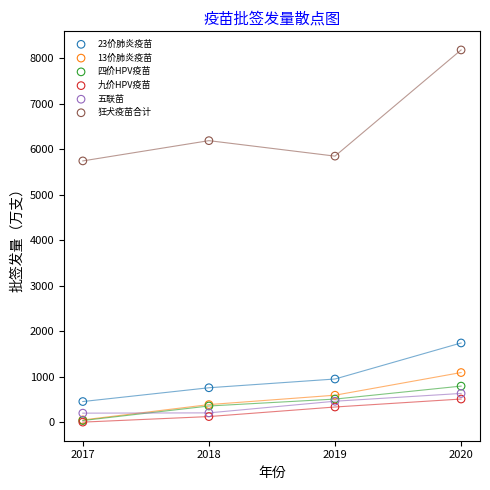

What are all the series names shown in the legend?

23价肺炎疫苗, 13价肺炎疫苗, 四价HPV疫苗, 九价HPV疫苗, 五联苗, 狂犬疫苗合计